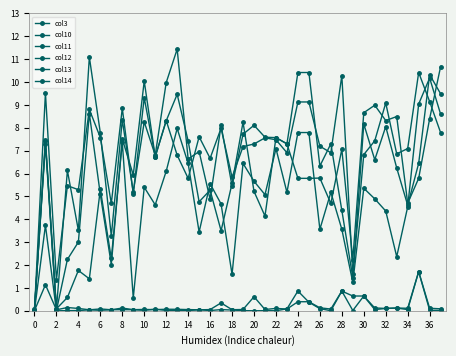

What is the maximum value shown in the chart?

11.4